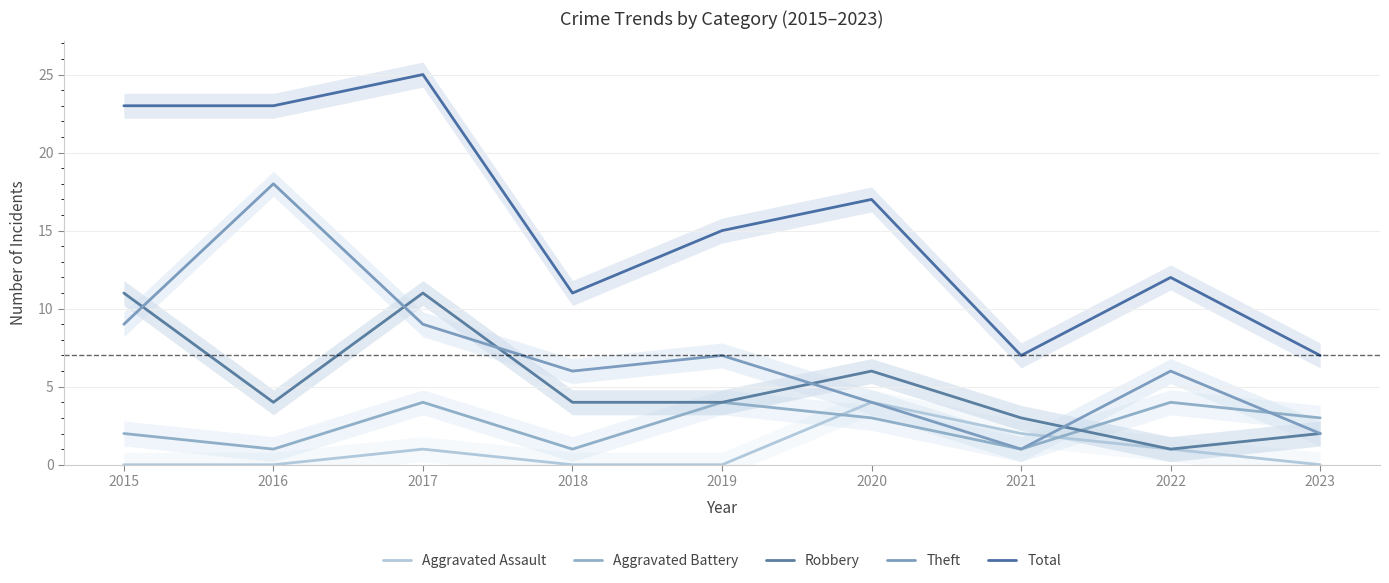

In Aggravated Assault, how many points are higher than both neighbors (excluding endpoints)?

2